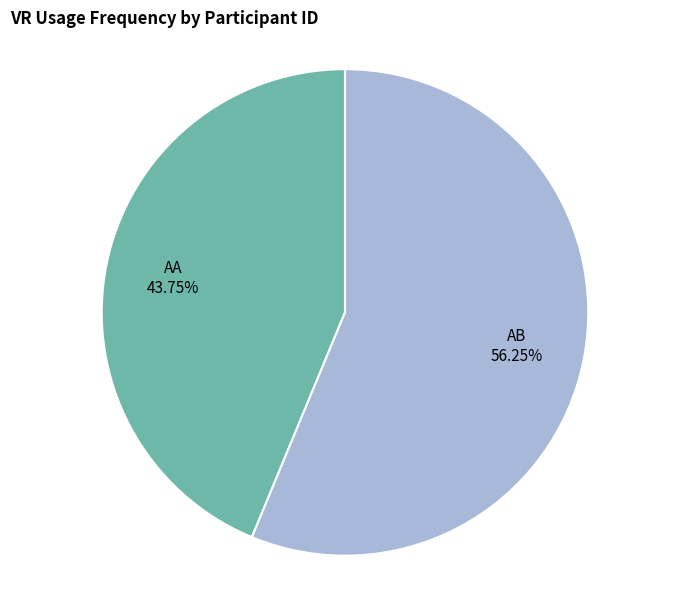

Which category has the smallest portion of the pie?

AA